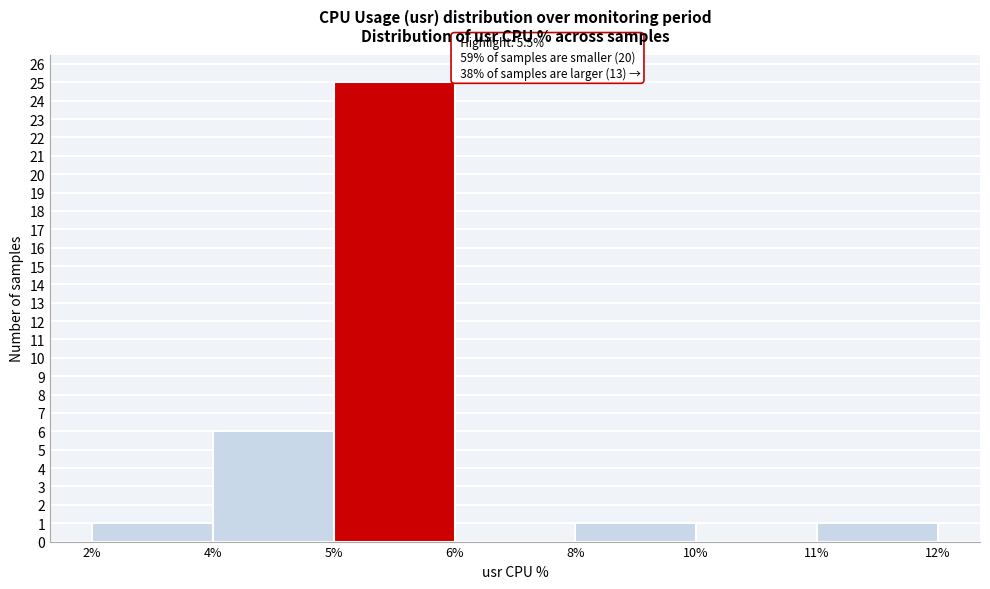

Reading left to right, what are all the values shown in this chart?

2%=1	4%=6	5%=25	6%=0	8%=1	10%=0	11%=1